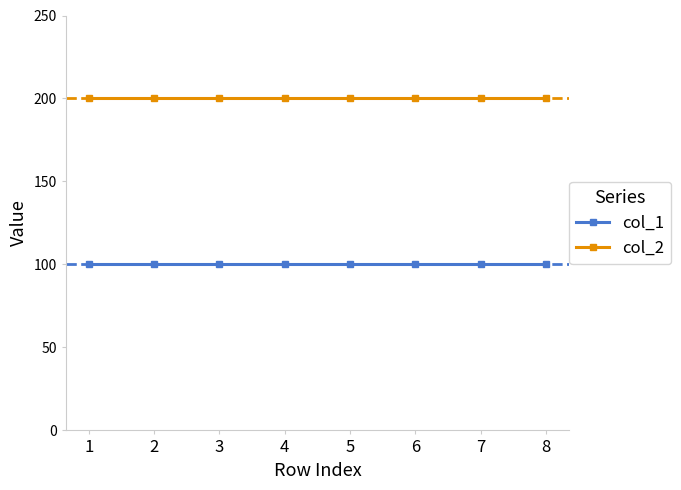

Does the chart have visible grid lines?

No